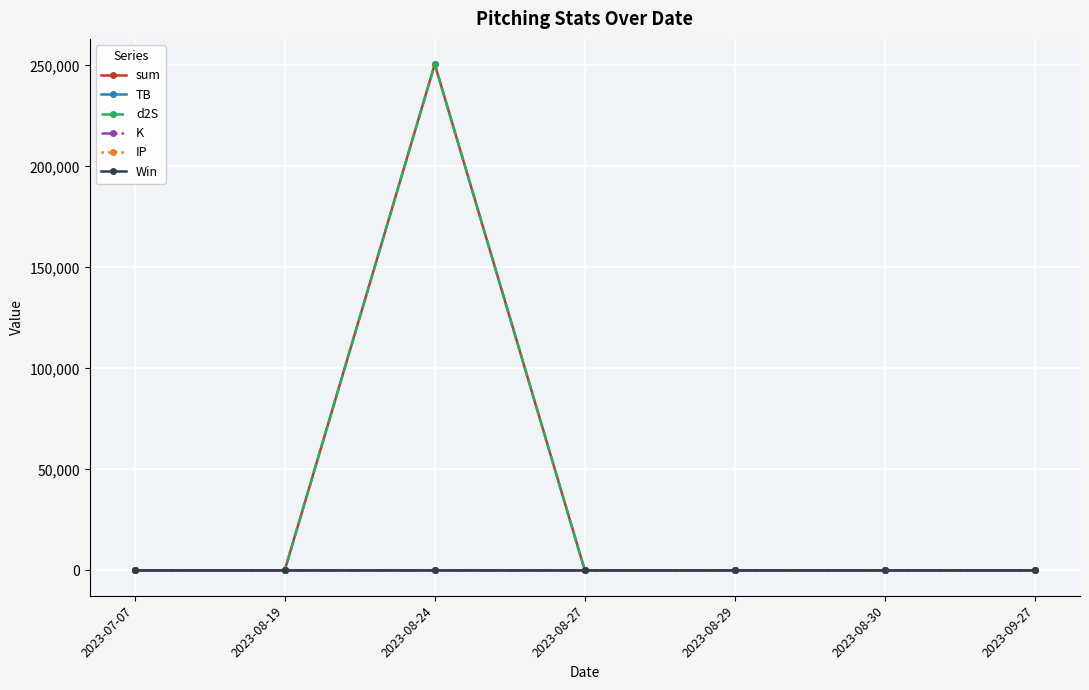

At which category is the sum across all series the highest?

2023-08-24